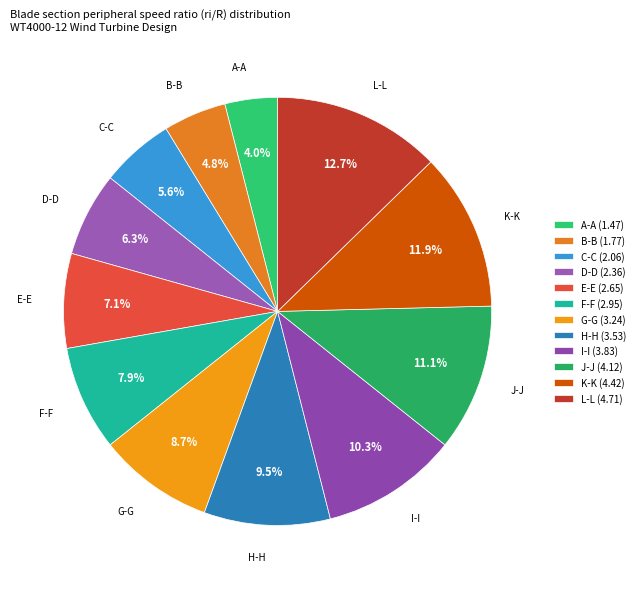

Which slice is the smallest?

A-A